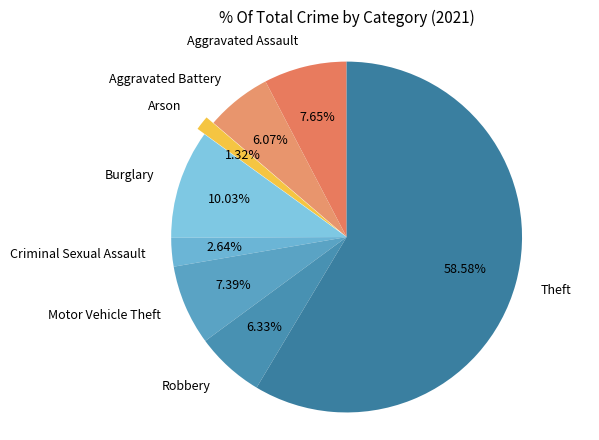

How much of the chart is everything except Criminal Sexual Assault?

97.4%